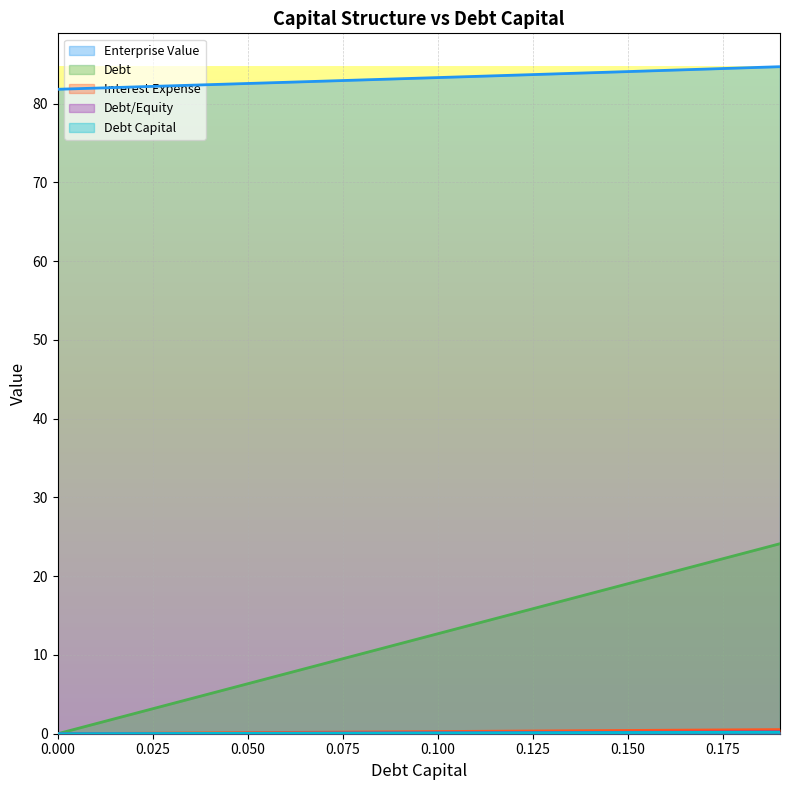

Rank the categories by debt value from lowest to highest.

0.0, 0.01, 0.02, 0.03, 0.04, 0.05, 0.06, 0.07, 0.08, 0.09, 0.1, 0.11, 0.12, 0.13, 0.14, 0.15, 0.16, 0.17, 0.18, 0.19